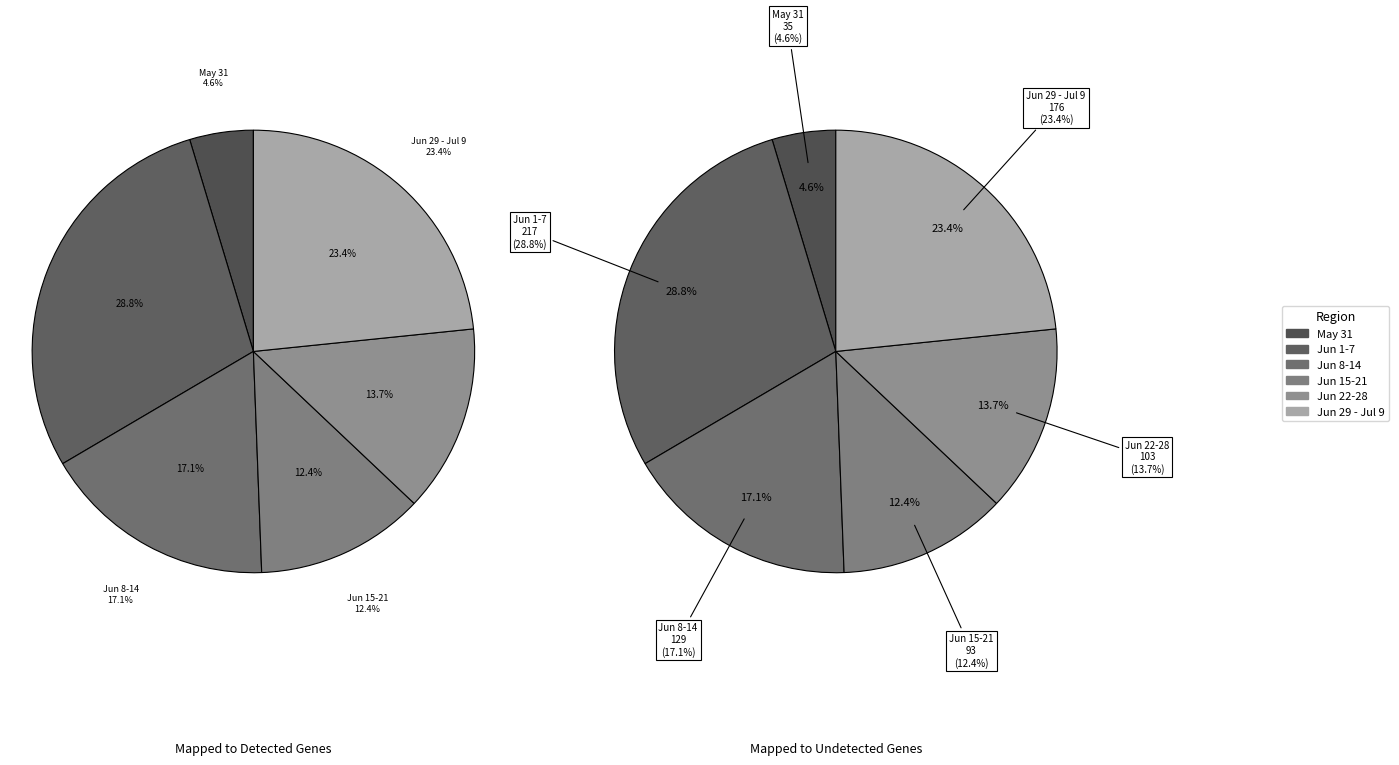

Does 2020-06-23 represent more than half of the total?

No